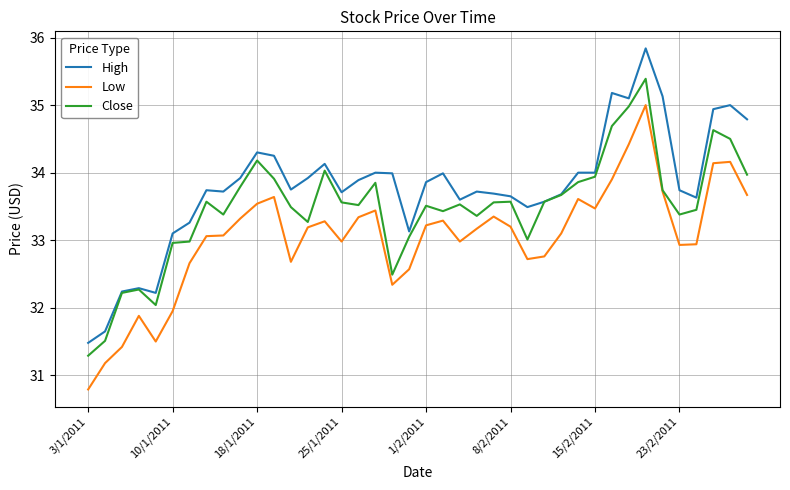

At how many categories does at least one series exceed 32?

38